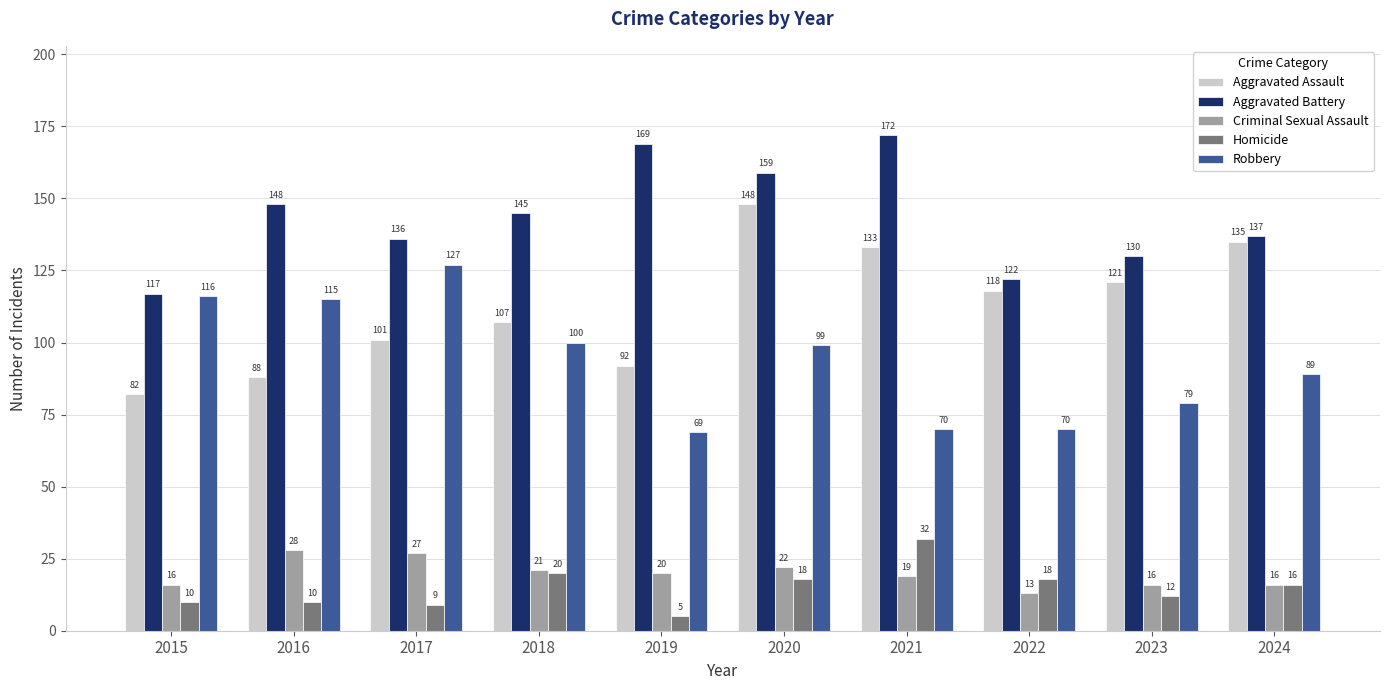

The Criminal Sexual Assault series shows 23 at 2023. True or false?

False